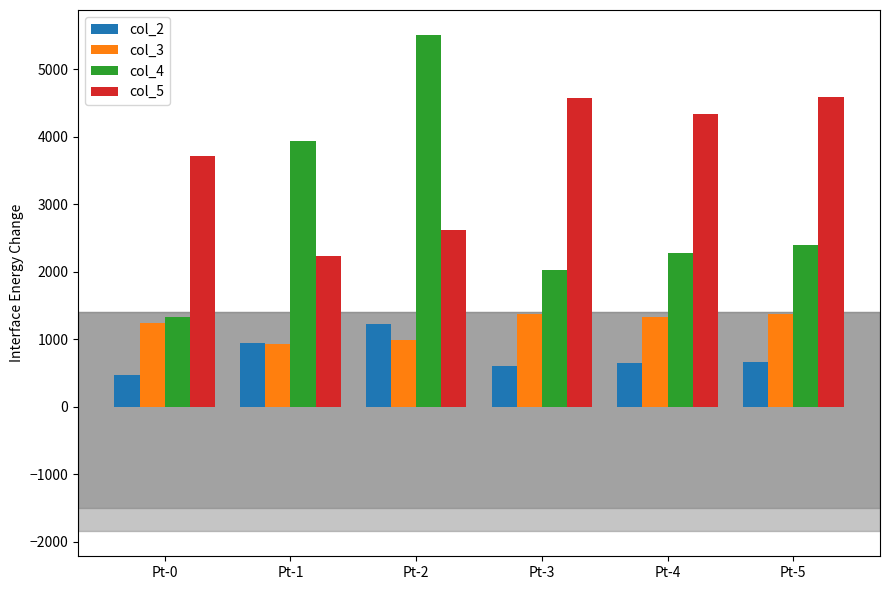

The col_5 series shows 4339.8 at Pt-4. True or false?

True